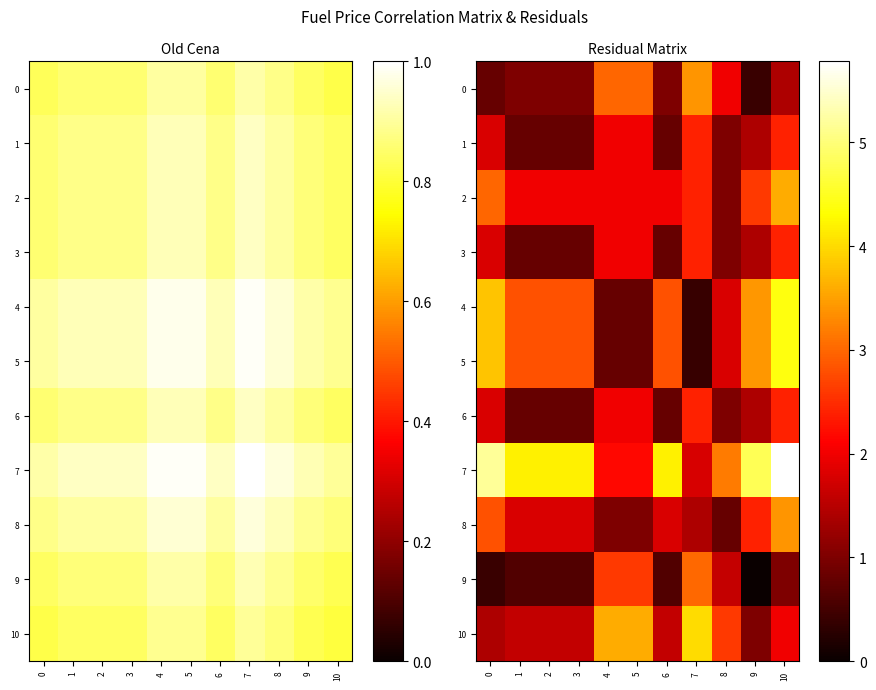

At how many categories does at least one series exceed 5?

2